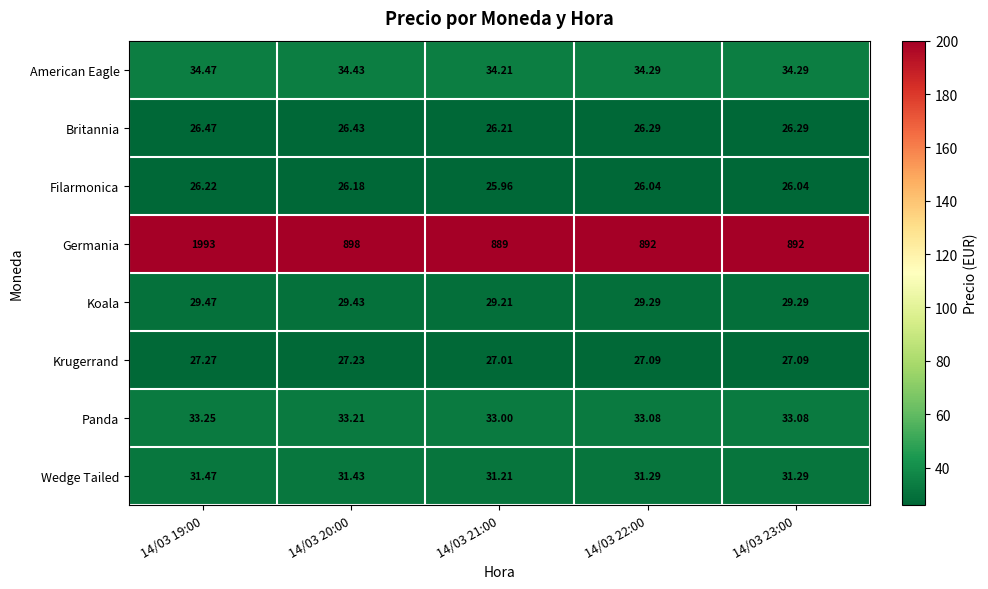

List the series in order of their peak value, highest first.

Germania, American Eagle, Panda, Wedge Tailed, Koala, Krugerrand, Britannia, Filarmonica